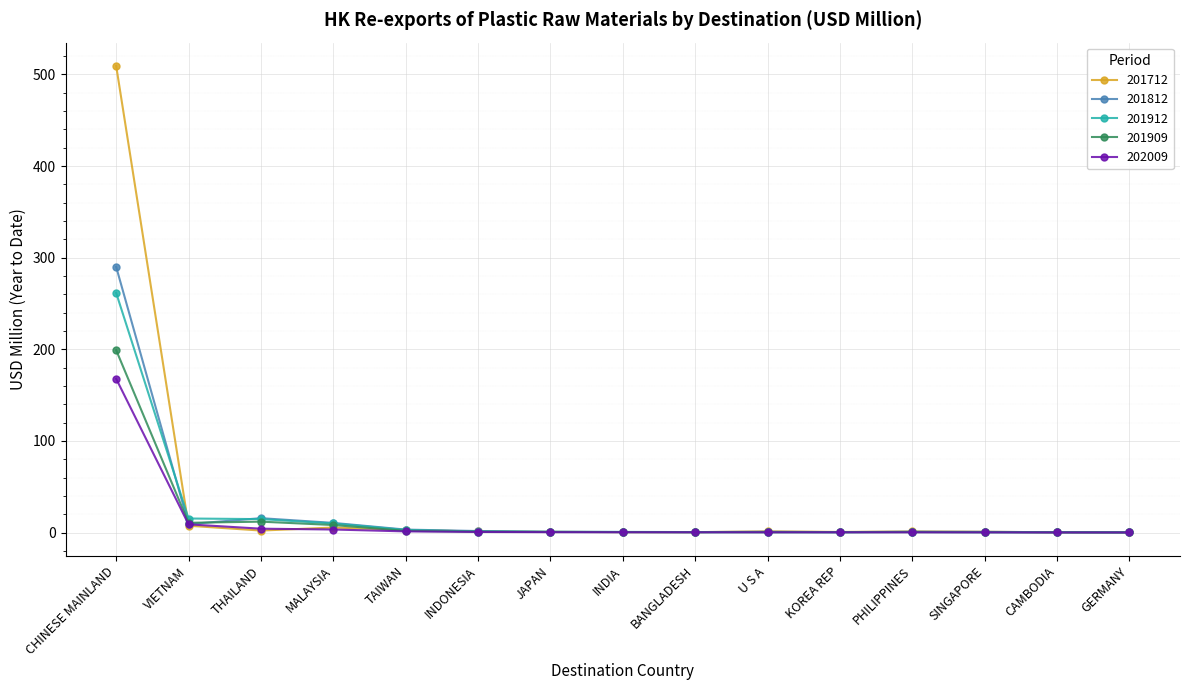

True or false: 201812 has more than 1 interior local peaks.

True